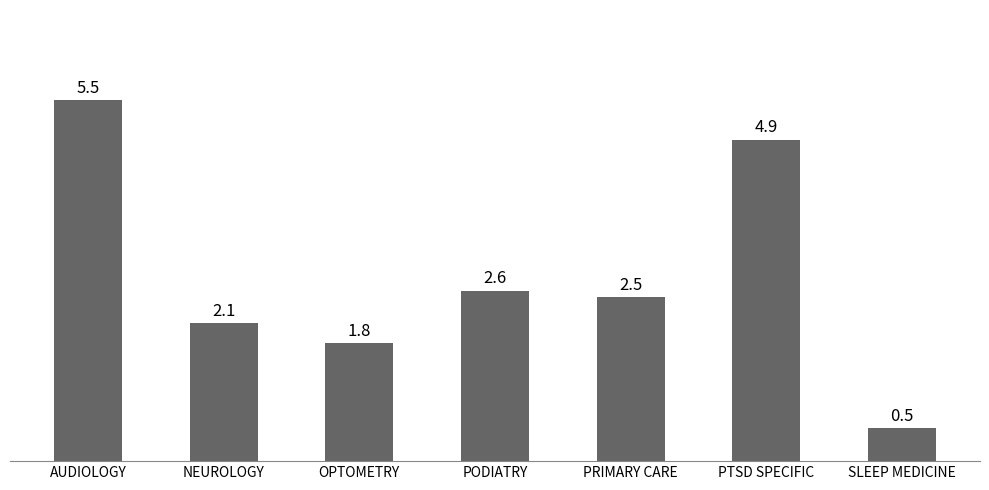

Read the value at OPTOMETRY.

1.8